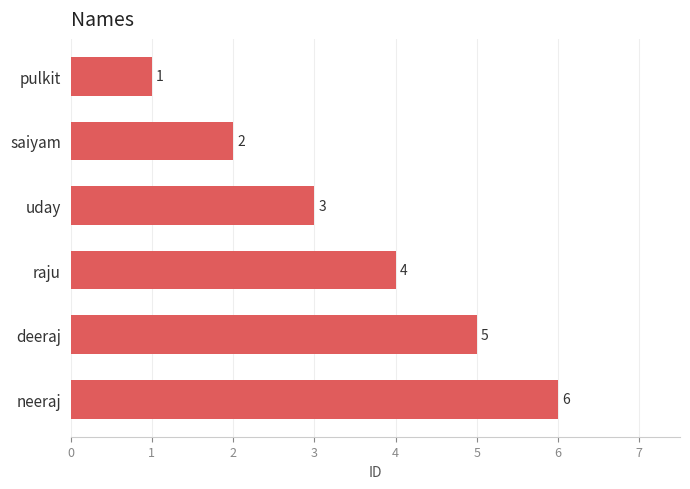

Count the values in the range 2 to 5.

4